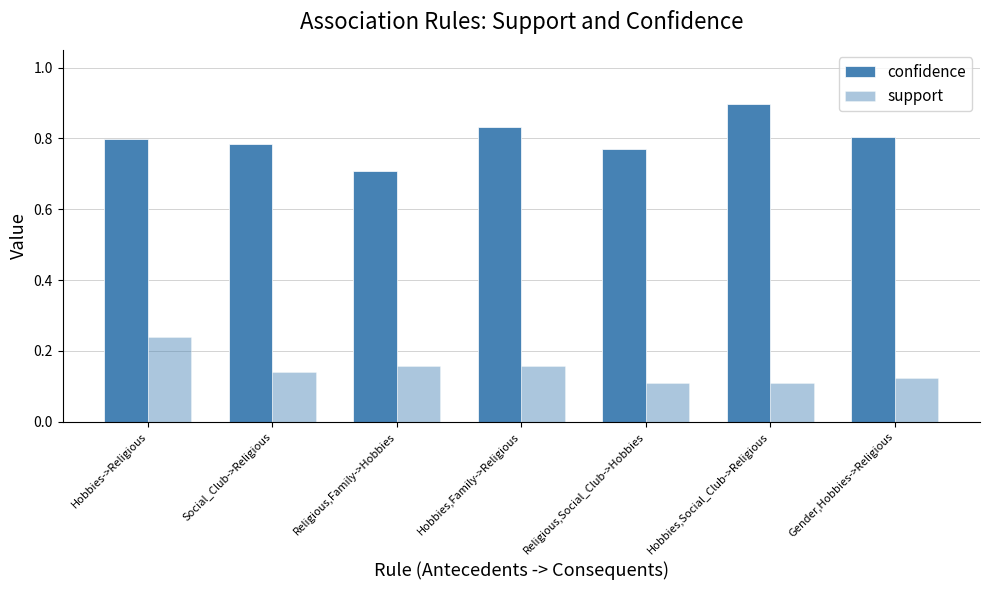

Which series has the largest range (max minus min)?

confidence